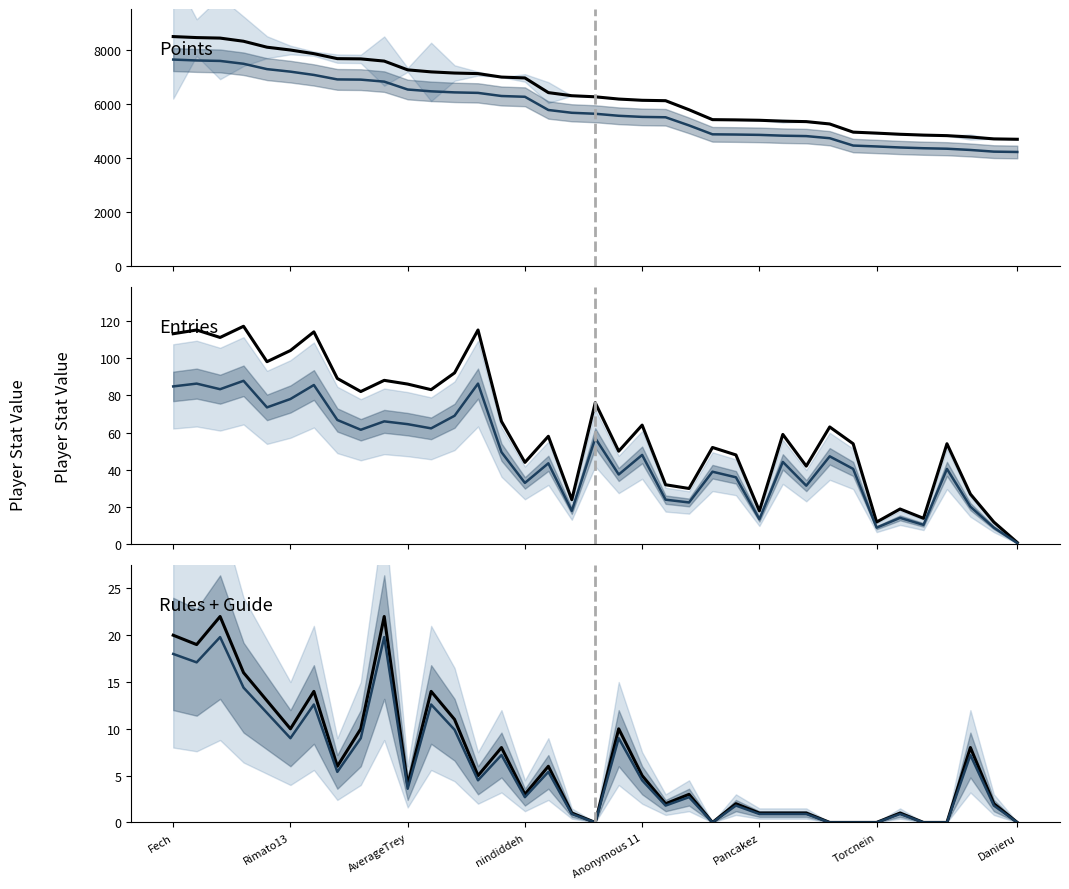

True or false: Points and Points (trend) intersect in this chart.

False